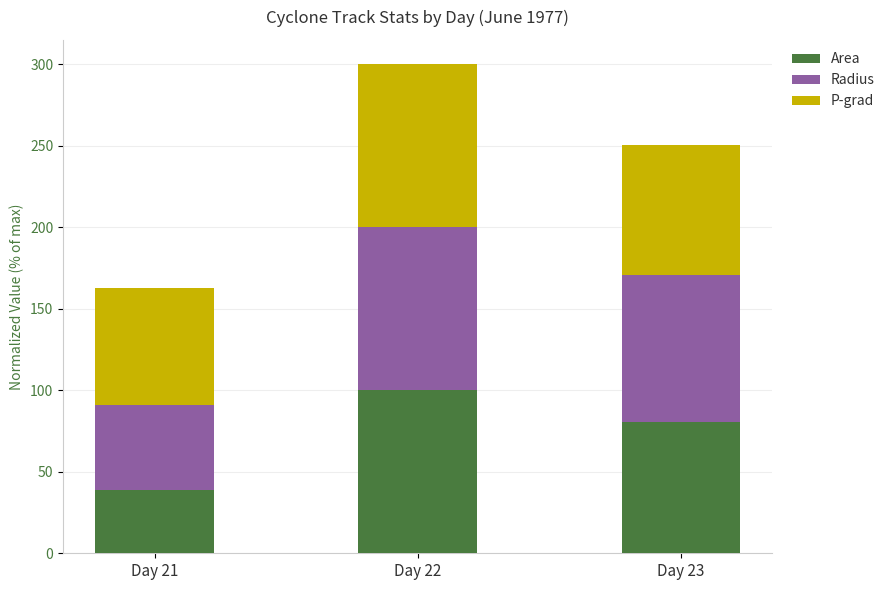

At which label does Area reach its minimum?

Day 21